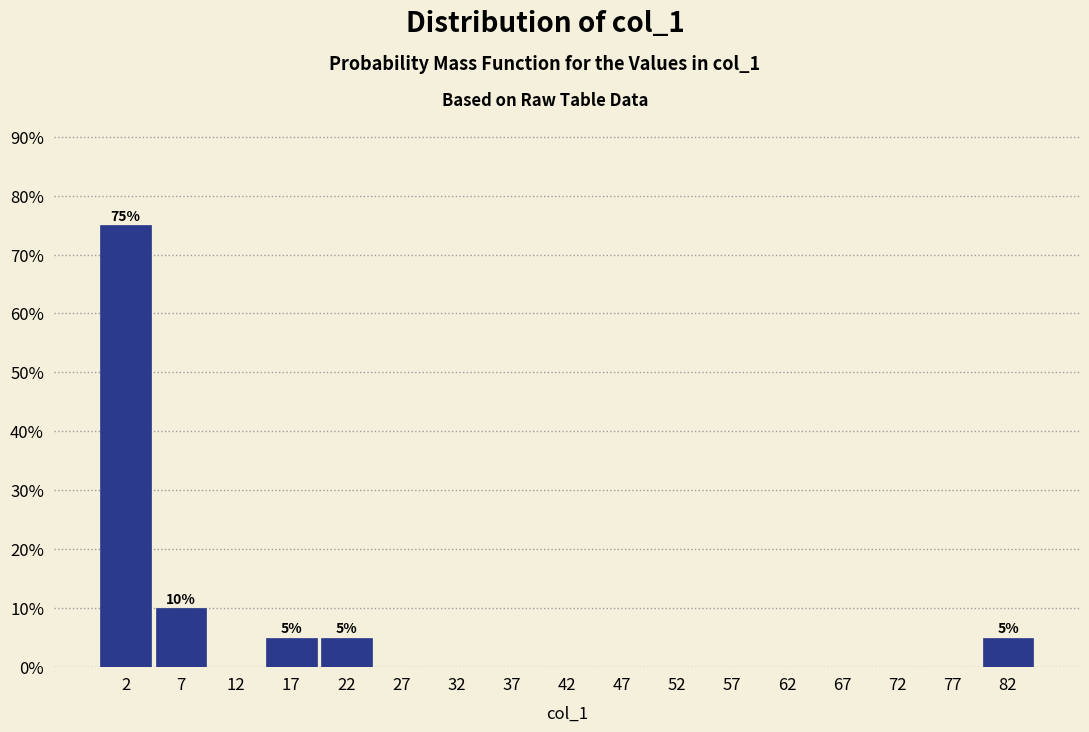

Over which range of the x-axis is the bar tallest?

-0.5 to 4.5